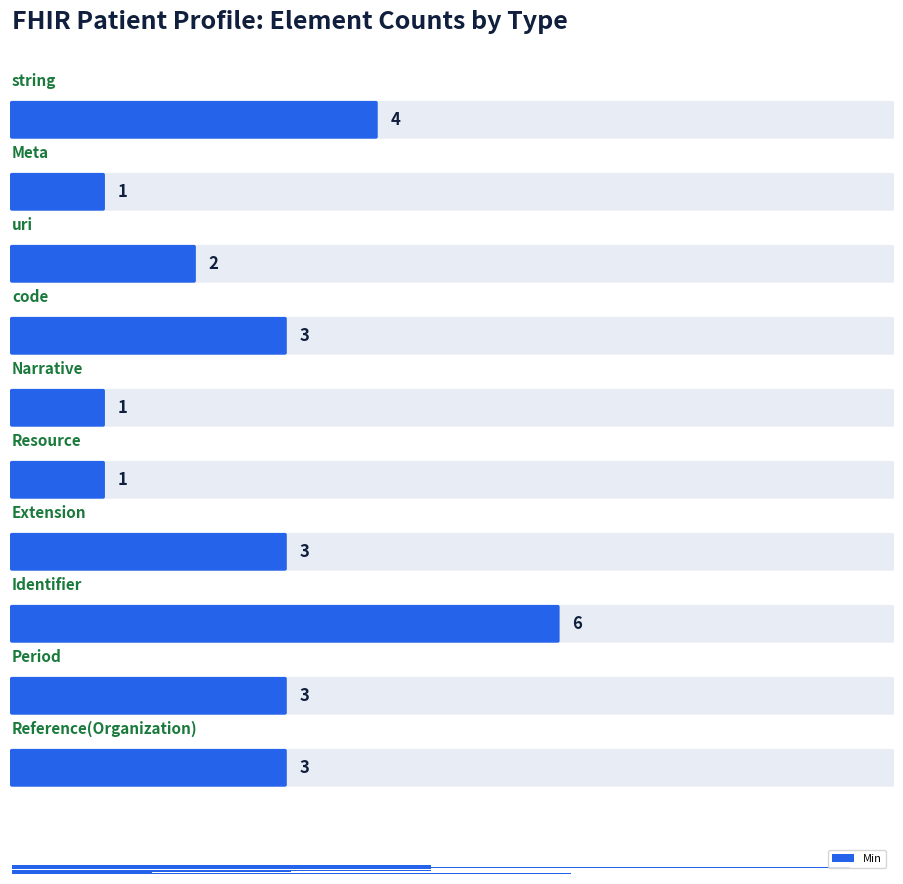

Does the chart contain any negative values?

No